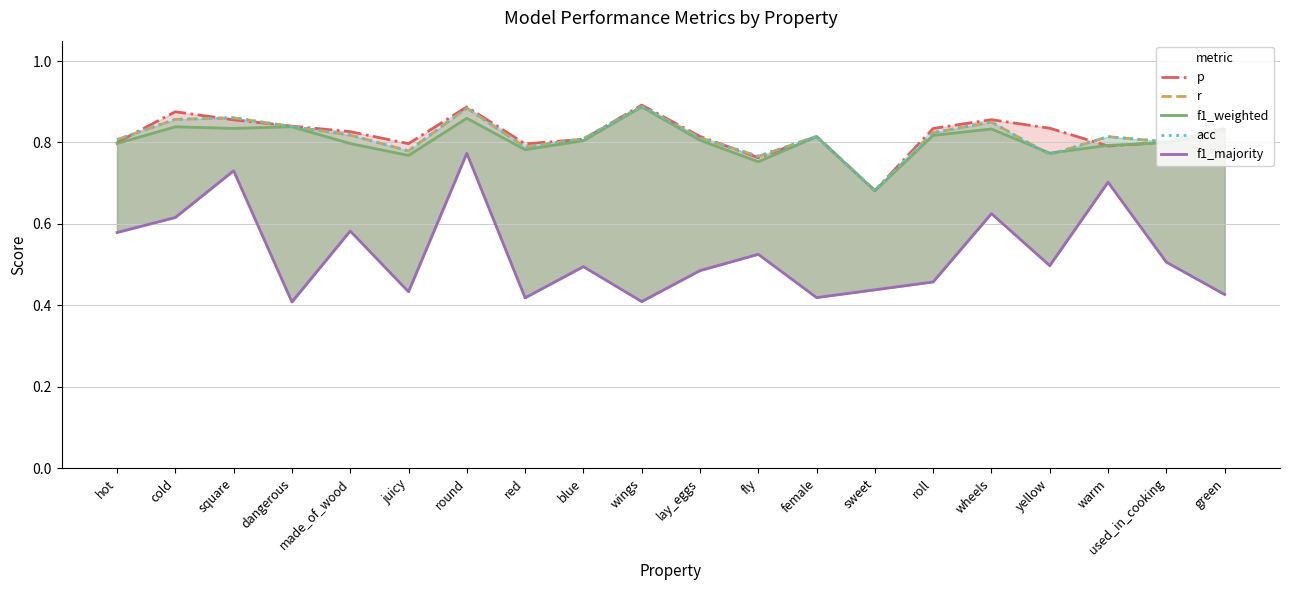

At which category is the sum across all series the highest?

round